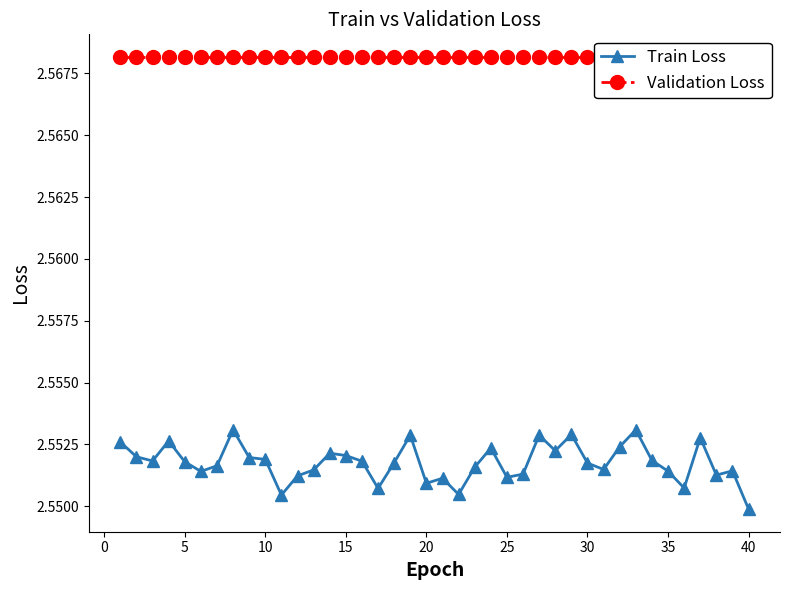

List the series in order of their overall mean, lowest first.

Train Loss, Validation Loss